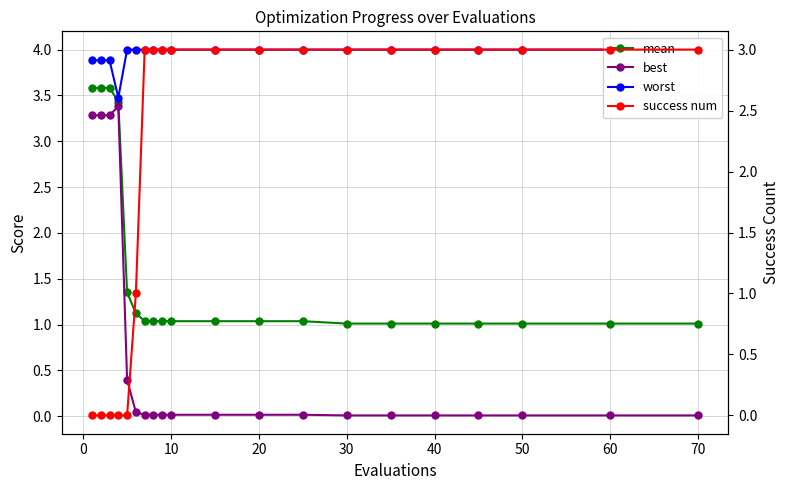

Which category has the highest value across all series?

30